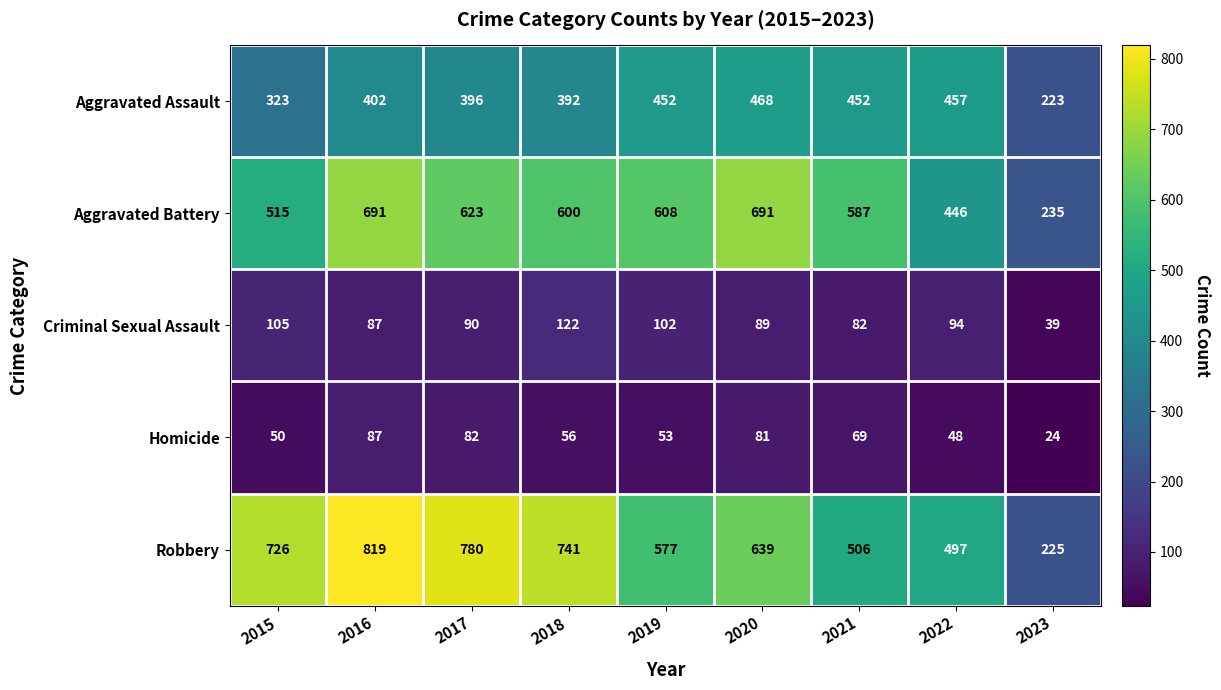

At which category does the chart reach its peak across all series?

2016